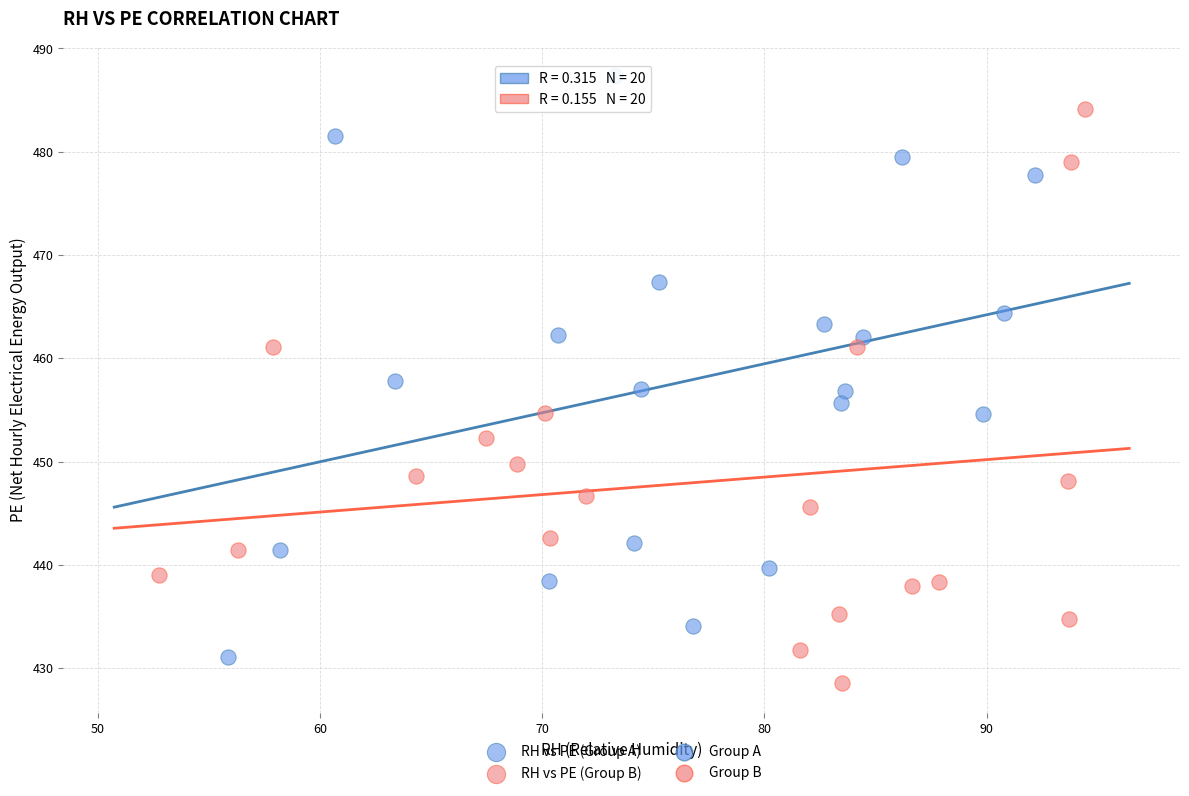

Which series contains the highest Y value?

RH vs PE (Group A)